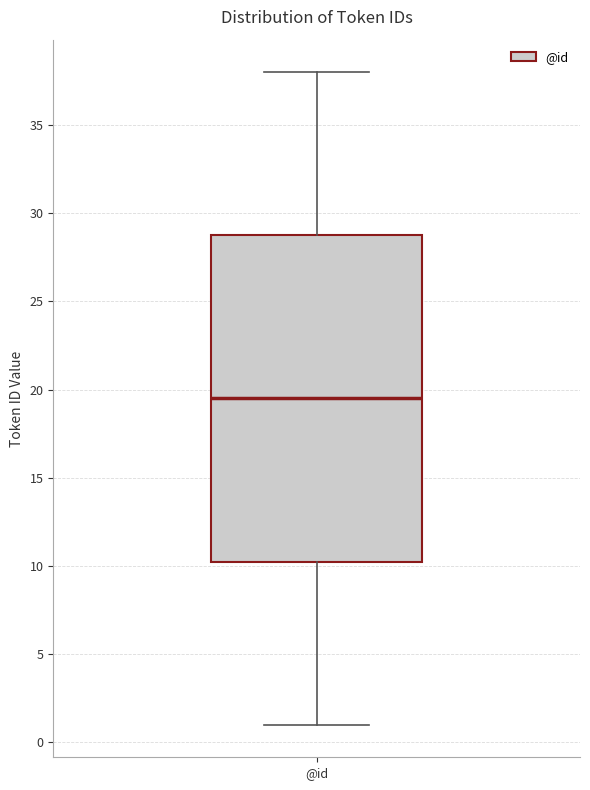

Read this box plot against the y-axis: the position of the median line, the range covered by the box, and the ends of both whiskers. The values are not printed on the chart, so give them approximately, as read against the axis.

median 19.5, box 10.5 to 29.0, whiskers 1.0 to 38.0